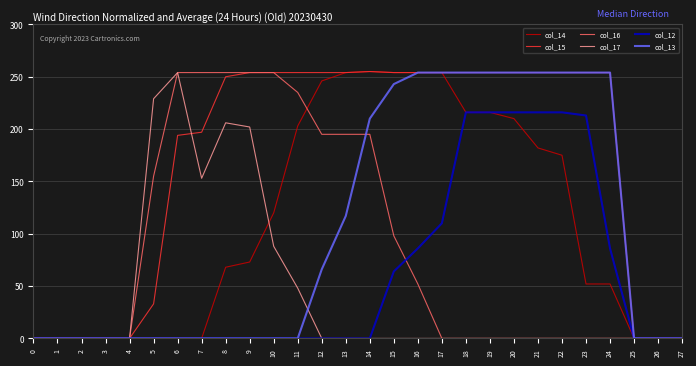

Does the chart have visible grid lines?

Yes